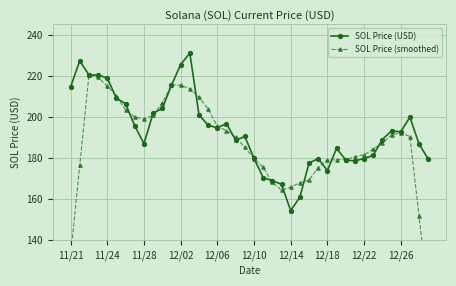

Is it true that SOL Price (USD) equals 296.6 at 12/22?

False